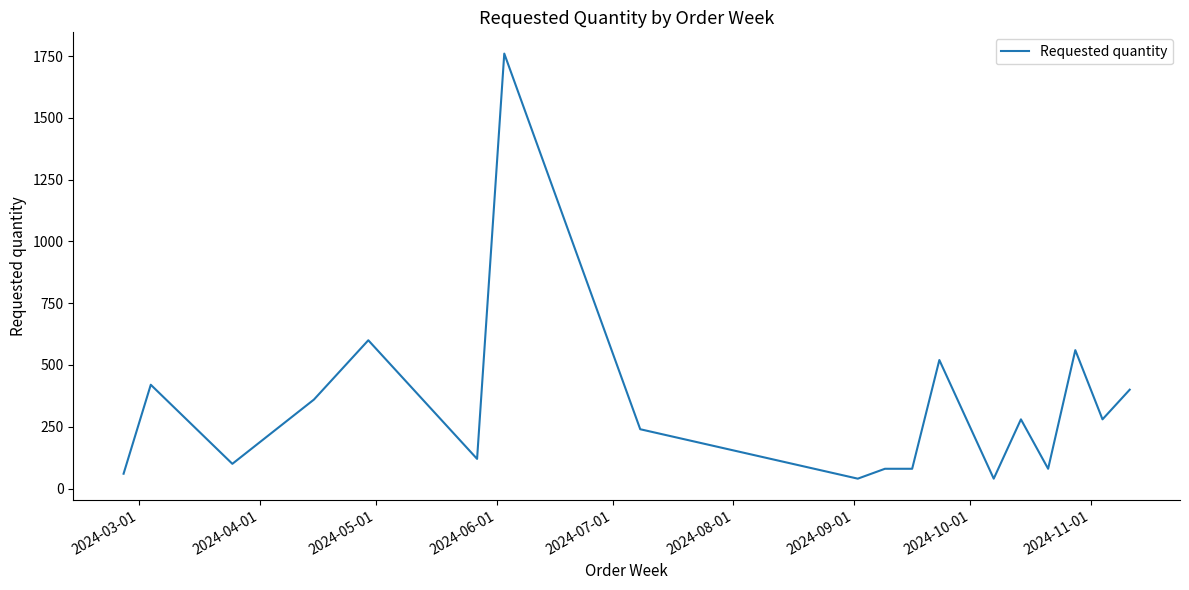

Does the chart display data point markers on the line(s)?

No